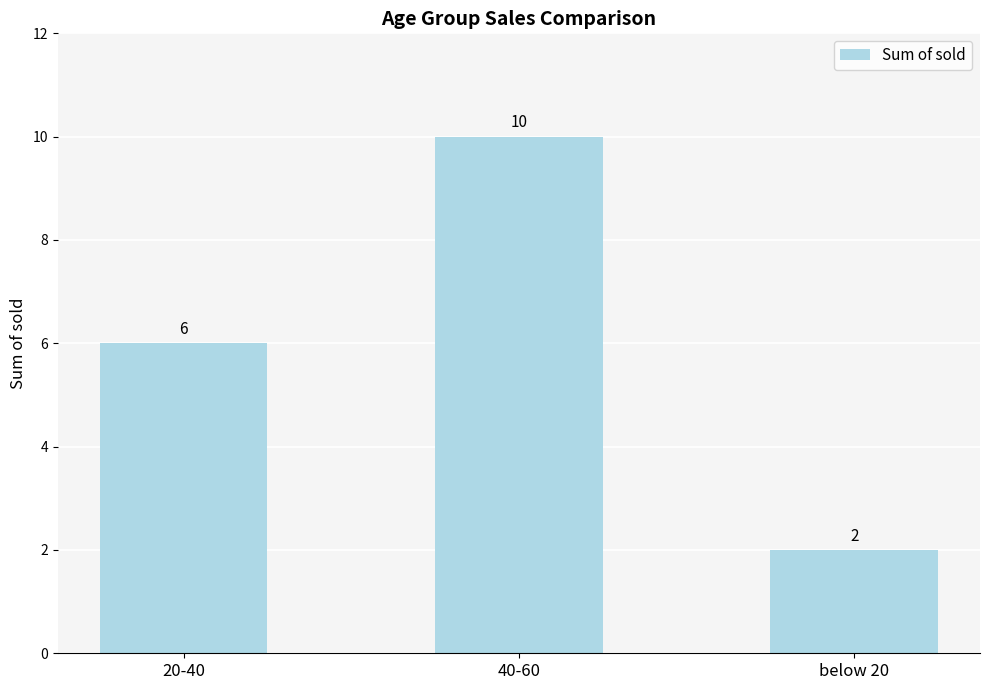

Are the bars horizontal?

No